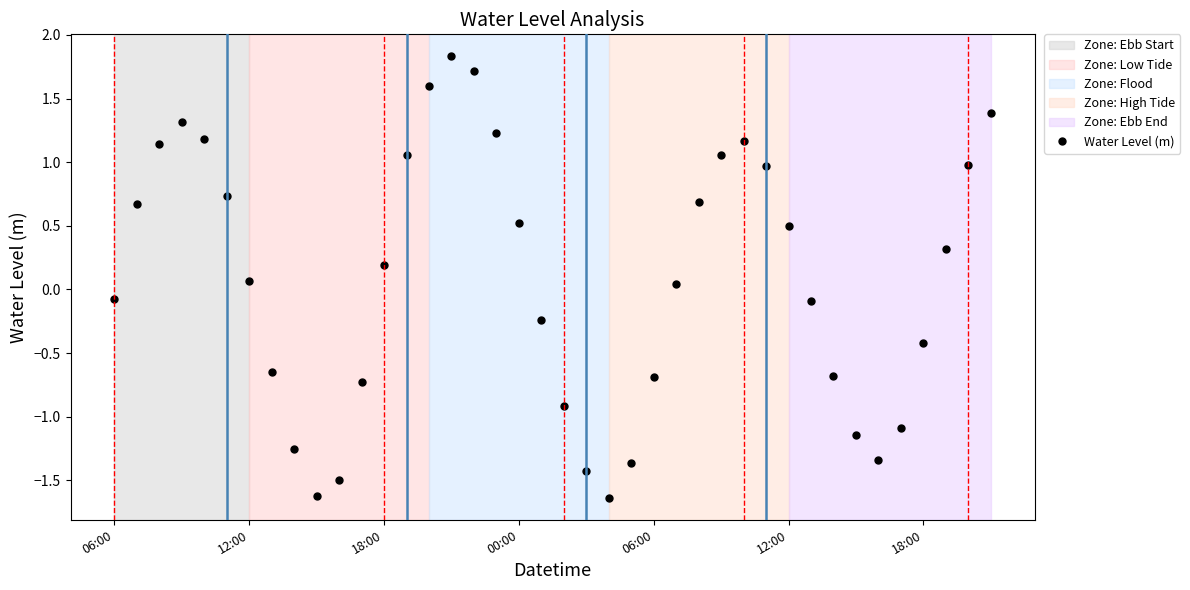

What is the value of the 27th point from the left?

0.7